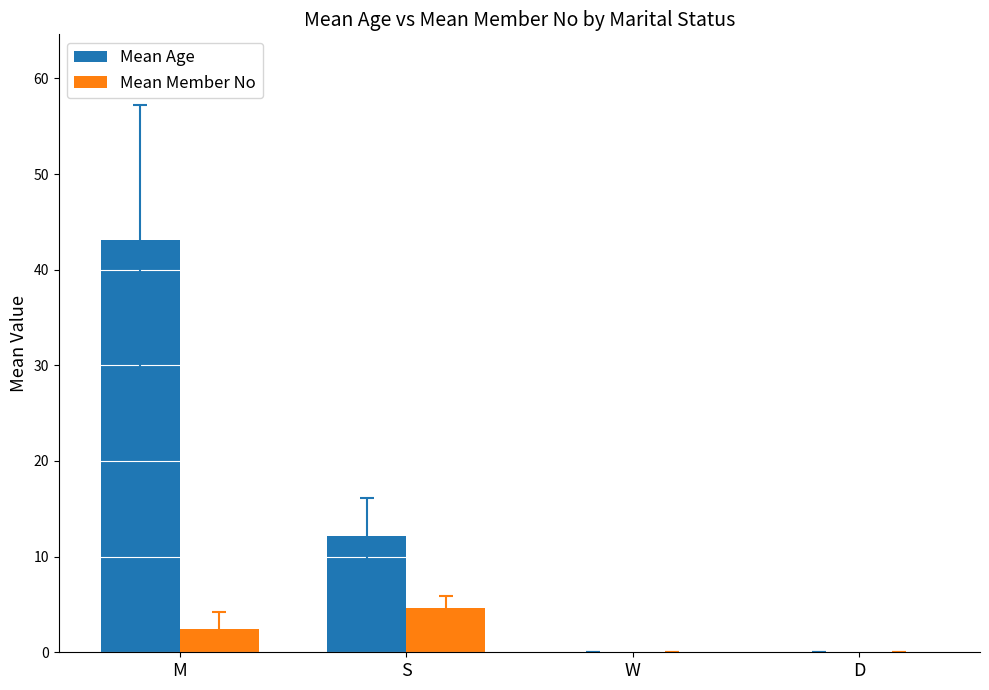

Where is Mean Age nearest to the value 21?

S